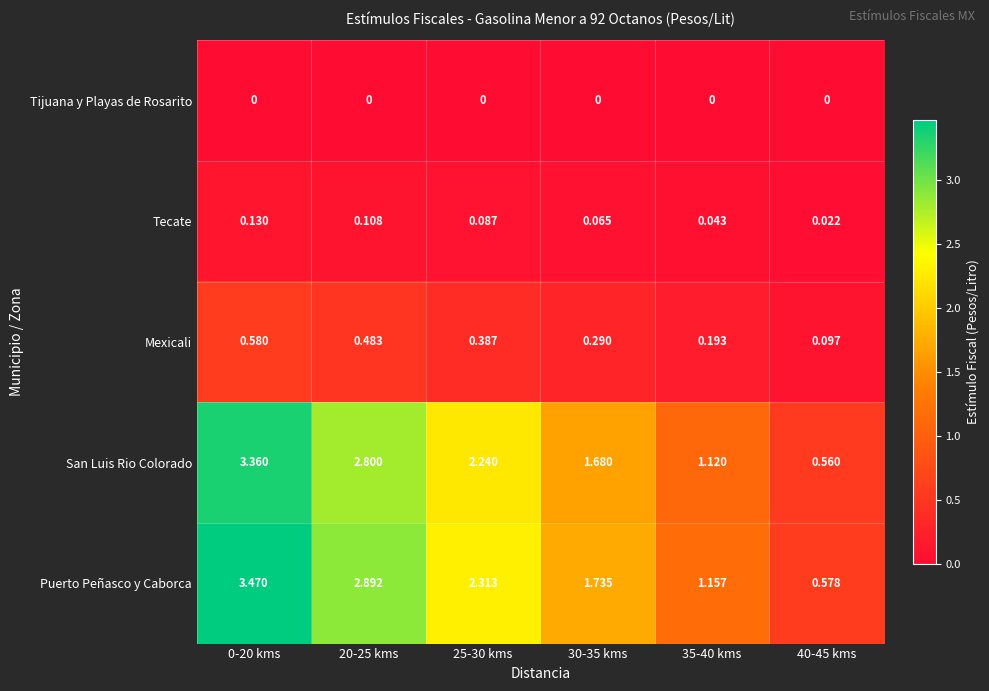

Which series changed the most between 30-35 kms and 35-40 kms?

Puerto Peñasco y Caborca